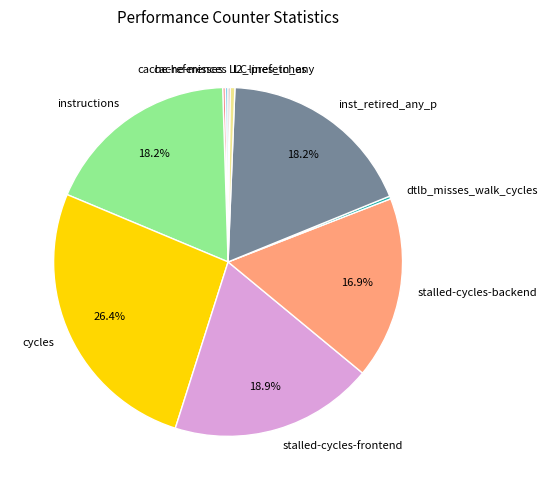

Is there a majority slice in this chart?

No